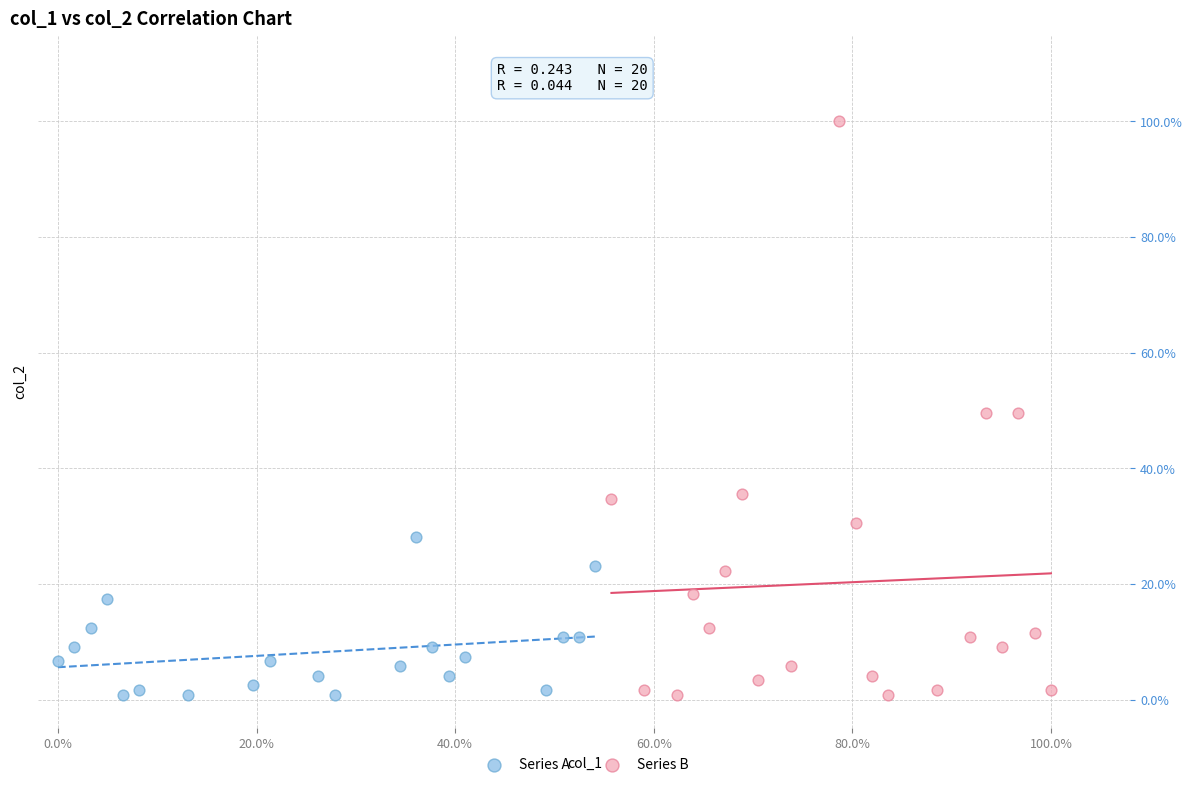

What are all the series names shown in the legend?

Series A, Series B